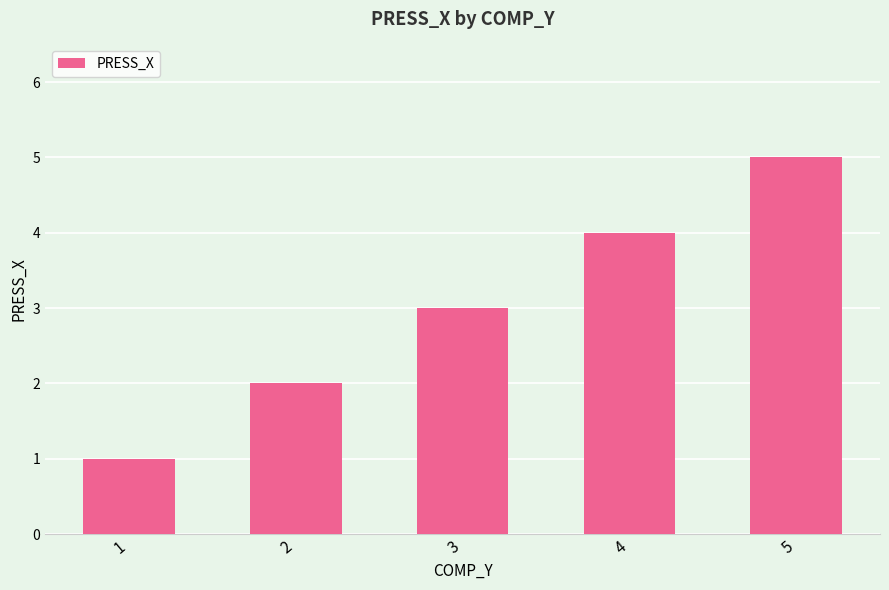

What is the ratio of the value at 5 to the value at 1?

5.0